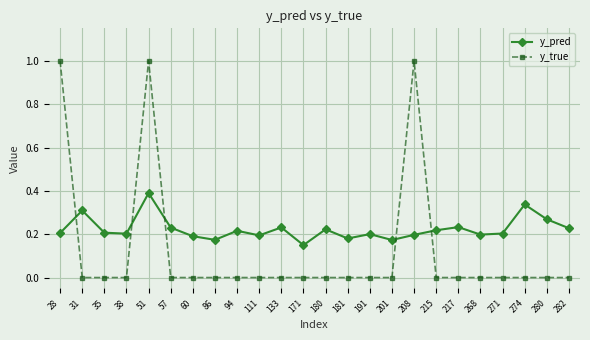

Which series has the widest spread of values?

y_true